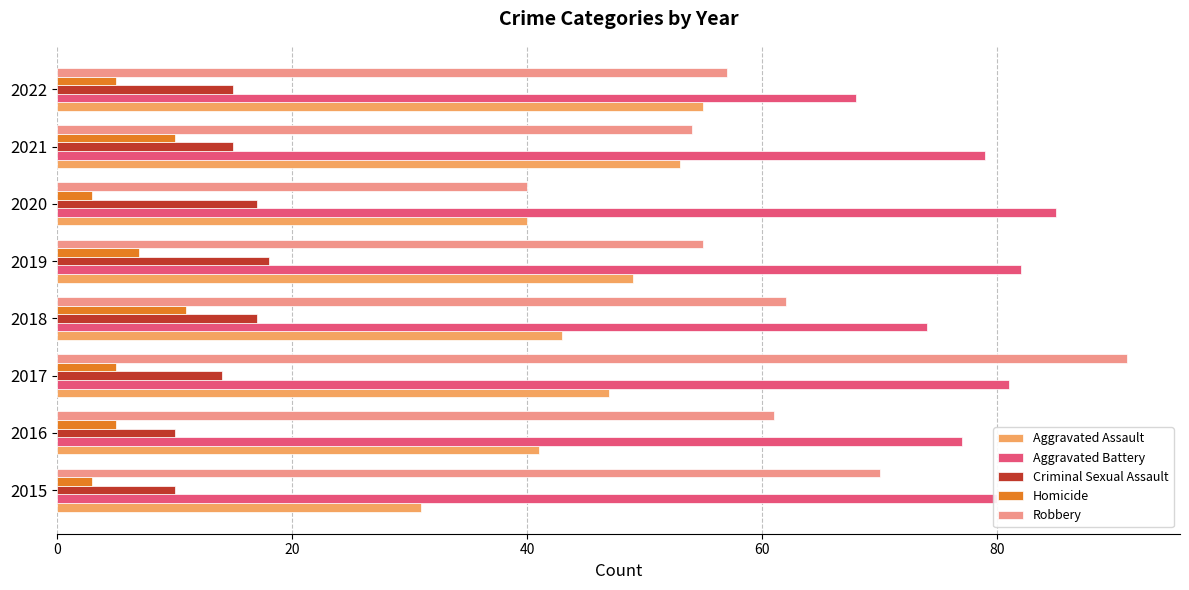

What are all the series names shown in the legend?

Aggravated Assault, Aggravated Battery, Criminal Sexual Assault, Homicide, Robbery